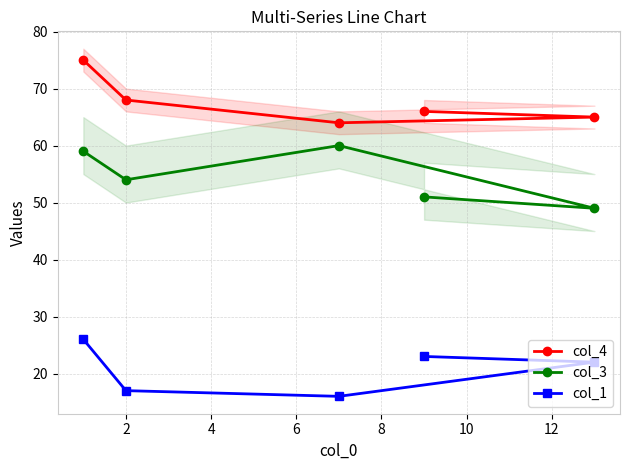

How many data points in col_4 are above 66?

2